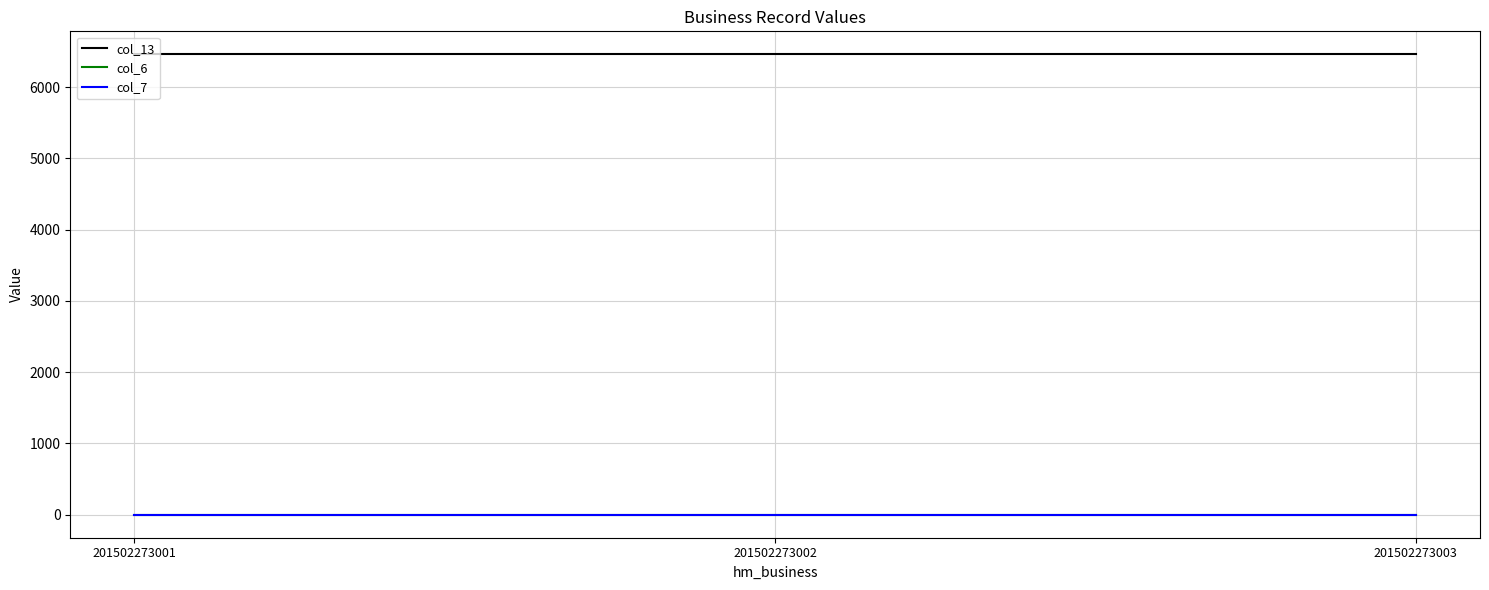

What is the maximum value shown in the chart?

6460